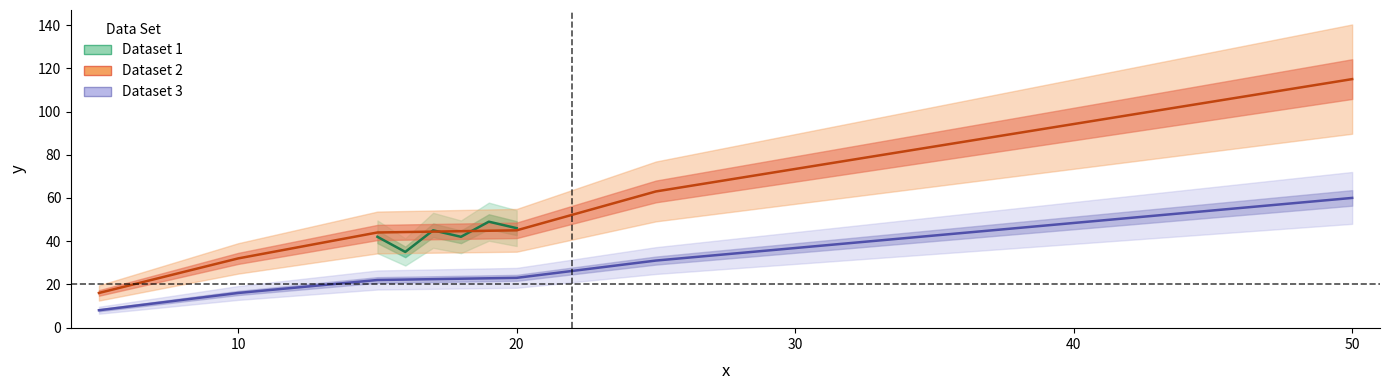

Which series has the largest total across all categories?

Dataset 2